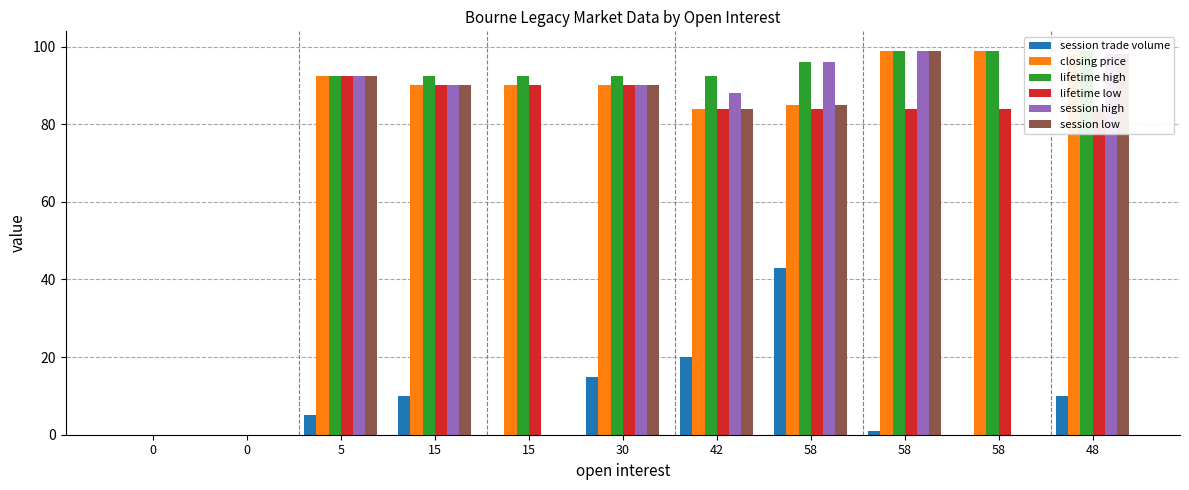

Rank the series by their maximum value, from lowest to highest.

session trade volume, lifetime low, closing price, lifetime high, session high, session low